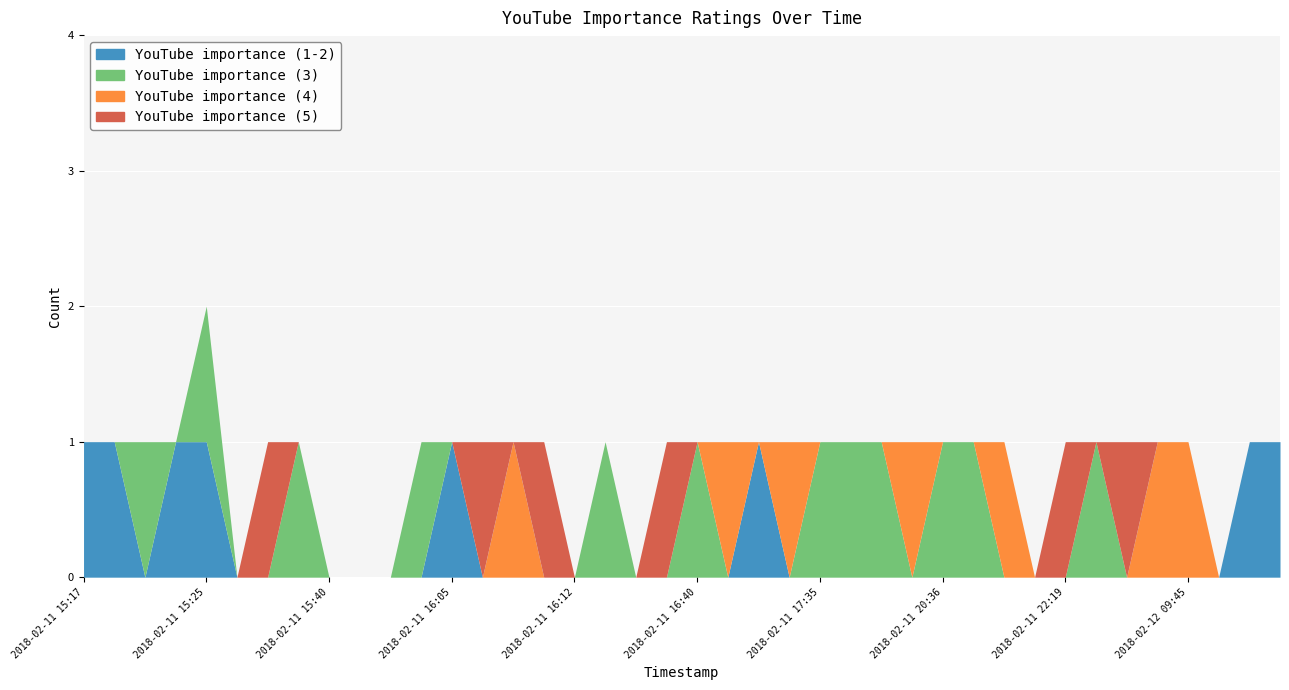

Reading left to right, transcribe all the data shown in this chart.

YouTube importance (1-2): 2018-02-11 15:17=1	2018-02-11 15:21=1	2018-02-11 15:22=0	2018-02-11 15:23=1	2018-02-11 15:25=1	2018-02-11 15:26=0	2018-02-11 15:27=0	2018-02-11 15:31=0	2018-02-11 15:40=0	2018-02-11 15:47=0	2018-02-11 15:47=0	2018-02-11 15:58=0	2018-02-11 16:05=1	2018-02-11 16:05=0	2018-02-11 16:09=0	2018-02-11 16:12=0	2018-02-11 16:12=0	2018-02-11 16:27=0	2018-02-11 16:30=0	2018-02-11 16:31=0	2018-02-11 16:40=0	2018-02-11 16:49=0	2018-02-11 16:59=1	2018-02-11 17:32=0	2018-02-11 17:35=0	2018-02-11 17:38=0	2018-02-11 17:55=0	2018-02-11 19:12=0	2018-02-11 20:36=0	2018-02-11 22:17=0	2018-02-11 22:17=0	2018-02-11 22:18=0	2018-02-11 22:19=0	2018-02-11 22:23=0	2018-02-11 22:27=0	2018-02-11 23:54=0	2018-02-12 09:45=0	2018-02-12 14:05=0	2018-02-11 21:15=1	2018-02-11 22:43=1
YouTube importance (3): 2018-02-11 15:17=0	2018-02-11 15:21=0	2018-02-11 15:22=1	2018-02-11 15:23=0	2018-02-11 15:25=1	2018-02-11 15:26=0	2018-02-11 15:27=0	2018-02-11 15:31=1	2018-02-11 15:40=0	2018-02-11 15:47=0	2018-02-11 15:47=0	2018-02-11 15:58=1	2018-02-11 16:05=0	2018-02-11 16:05=0	2018-02-11 16:09=0	2018-02-11 16:12=0	2018-02-11 16:12=0	2018-02-11 16:27=1	2018-02-11 16:30=0	2018-02-11 16:31=0	2018-02-11 16:40=1	2018-02-11 16:49=0	2018-02-11 16:59=0	2018-02-11 17:32=0	2018-02-11 17:35=1	2018-02-11 17:38=1	2018-02-11 17:55=1	2018-02-11 19:12=0	2018-02-11 20:36=1	2018-02-11 22:17=1	2018-02-11 22:17=0	2018-02-11 22:18=0	2018-02-11 22:19=0	2018-02-11 22:23=1	2018-02-11 22:27=0	2018-02-11 23:54=0	2018-02-12 09:45=0	2018-02-12 14:05=0	2018-02-11 21:15=0	2018-02-11 22:43=0
YouTube importance (4): 2018-02-11 15:17=0	2018-02-11 15:21=0	2018-02-11 15:22=0	2018-02-11 15:23=0	2018-02-11 15:25=0	2018-02-11 15:26=0	2018-02-11 15:27=0	2018-02-11 15:31=0	2018-02-11 15:40=0	2018-02-11 15:47=0	2018-02-11 15:47=0	2018-02-11 15:58=0	2018-02-11 16:05=0	2018-02-11 16:05=0	2018-02-11 16:09=1	2018-02-11 16:12=0	2018-02-11 16:12=0	2018-02-11 16:27=0	2018-02-11 16:30=0	2018-02-11 16:31=0	2018-02-11 16:40=0	2018-02-11 16:49=1	2018-02-11 16:59=0	2018-02-11 17:32=1	2018-02-11 17:35=0	2018-02-11 17:38=0	2018-02-11 17:55=0	2018-02-11 19:12=1	2018-02-11 20:36=0	2018-02-11 22:17=0	2018-02-11 22:17=1	2018-02-11 22:18=0	2018-02-11 22:19=0	2018-02-11 22:23=0	2018-02-11 22:27=0	2018-02-11 23:54=1	2018-02-12 09:45=1	2018-02-12 14:05=0	2018-02-11 21:15=0	2018-02-11 22:43=0
YouTube importance (5): 2018-02-11 15:17=0	2018-02-11 15:21=0	2018-02-11 15:22=0	2018-02-11 15:23=0	2018-02-11 15:25=0	2018-02-11 15:26=0	2018-02-11 15:27=1	2018-02-11 15:31=0	2018-02-11 15:40=0	2018-02-11 15:47=0	2018-02-11 15:47=0	2018-02-11 15:58=0	2018-02-11 16:05=0	2018-02-11 16:05=1	2018-02-11 16:09=0	2018-02-11 16:12=1	2018-02-11 16:12=0	2018-02-11 16:27=0	2018-02-11 16:30=0	2018-02-11 16:31=1	2018-02-11 16:40=0	2018-02-11 16:49=0	2018-02-11 16:59=0	2018-02-11 17:32=0	2018-02-11 17:35=0	2018-02-11 17:38=0	2018-02-11 17:55=0	2018-02-11 19:12=0	2018-02-11 20:36=0	2018-02-11 22:17=0	2018-02-11 22:17=0	2018-02-11 22:18=0	2018-02-11 22:19=1	2018-02-11 22:23=0	2018-02-11 22:27=1	2018-02-11 23:54=0	2018-02-12 09:45=0	2018-02-12 14:05=0	2018-02-11 21:15=0	2018-02-11 22:43=0